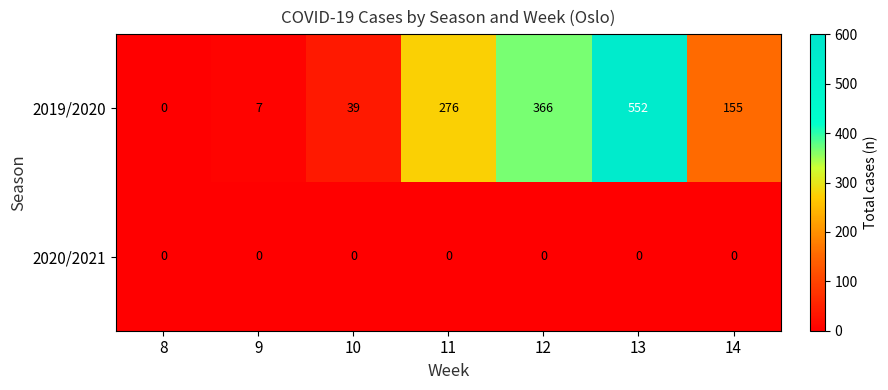

Which series has the largest total across all categories?

2019/2020